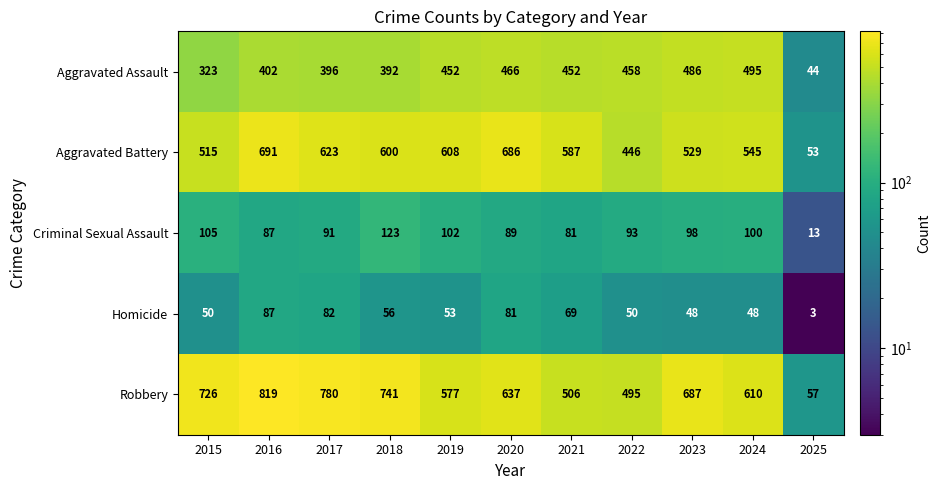

Where is Aggravated Assault nearest to the value 269?

2015